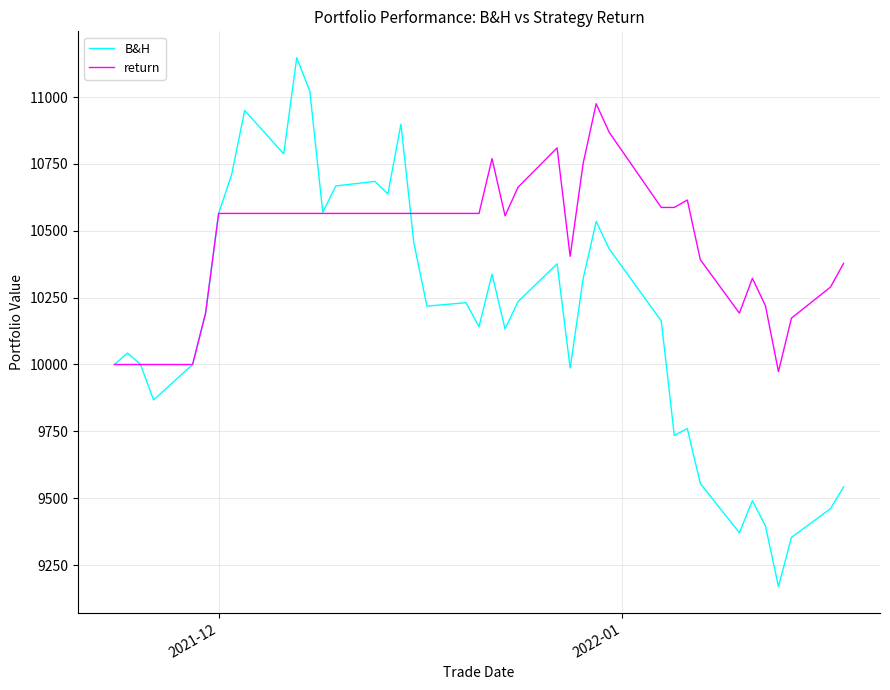

Which series has the widest spread of values?

B&H